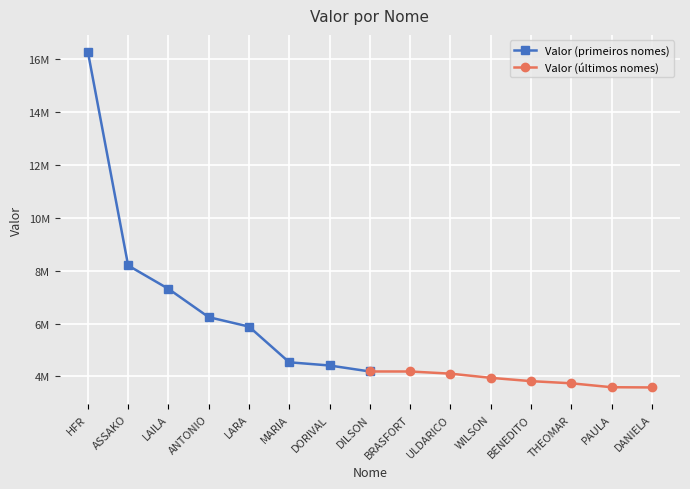

What is the sum of the Valor (primeiros nomes) values at LARA and ANTONIO?

12131049